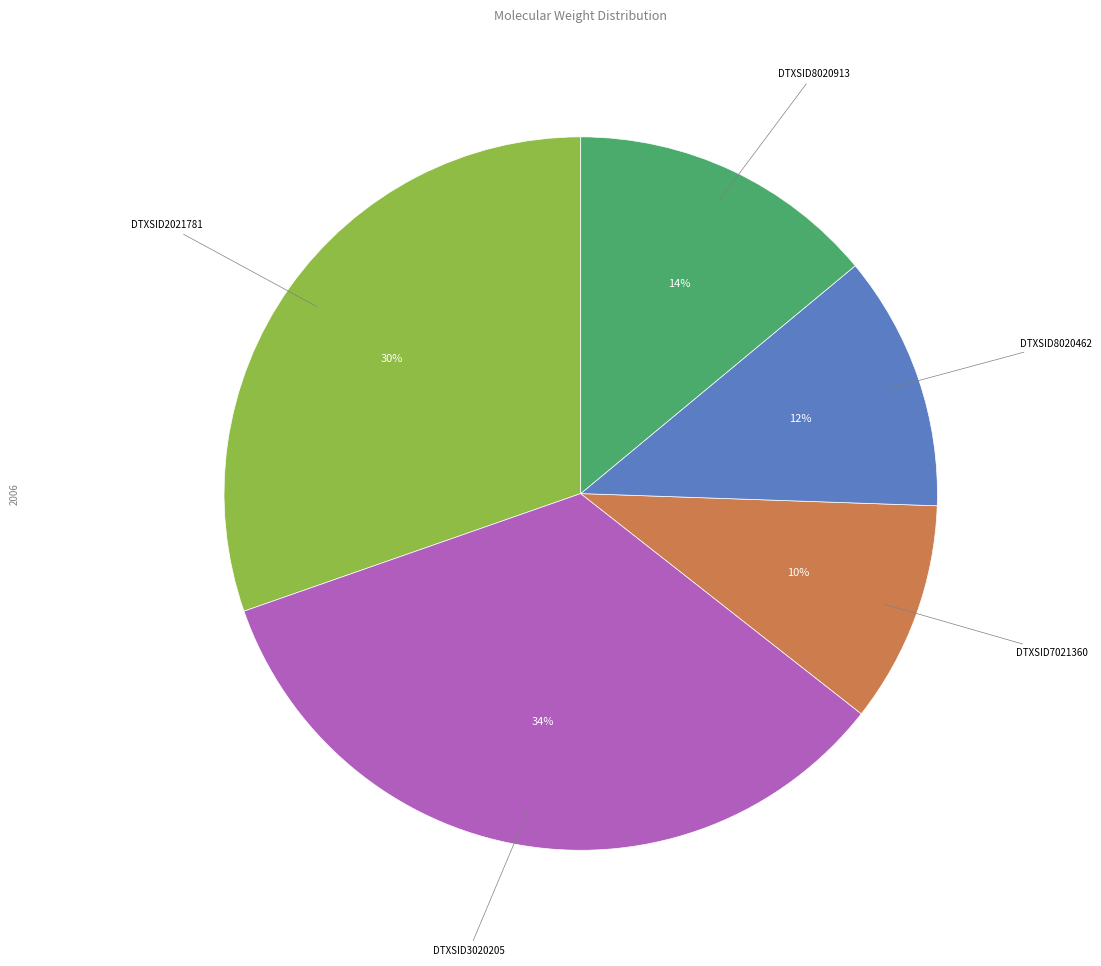

Count the number of slices in the pie.

5